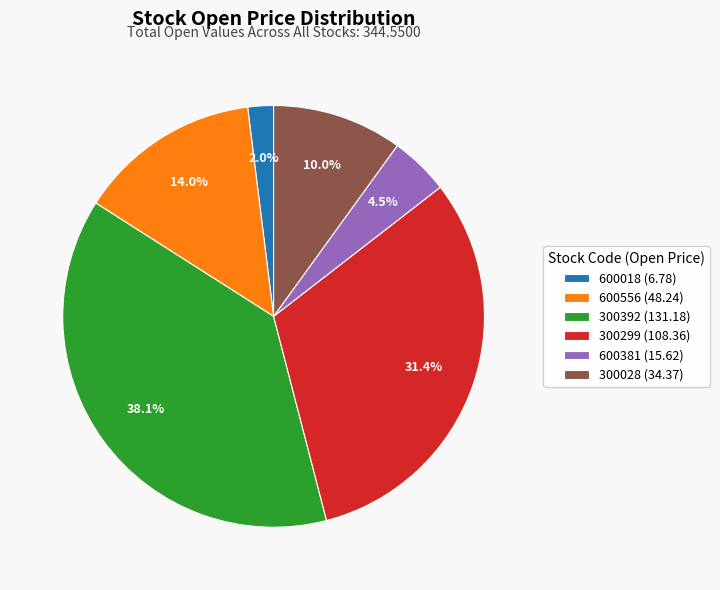

Between 300299 (108.36) and 300392 (131.18), which is larger?

300392 (131.18)